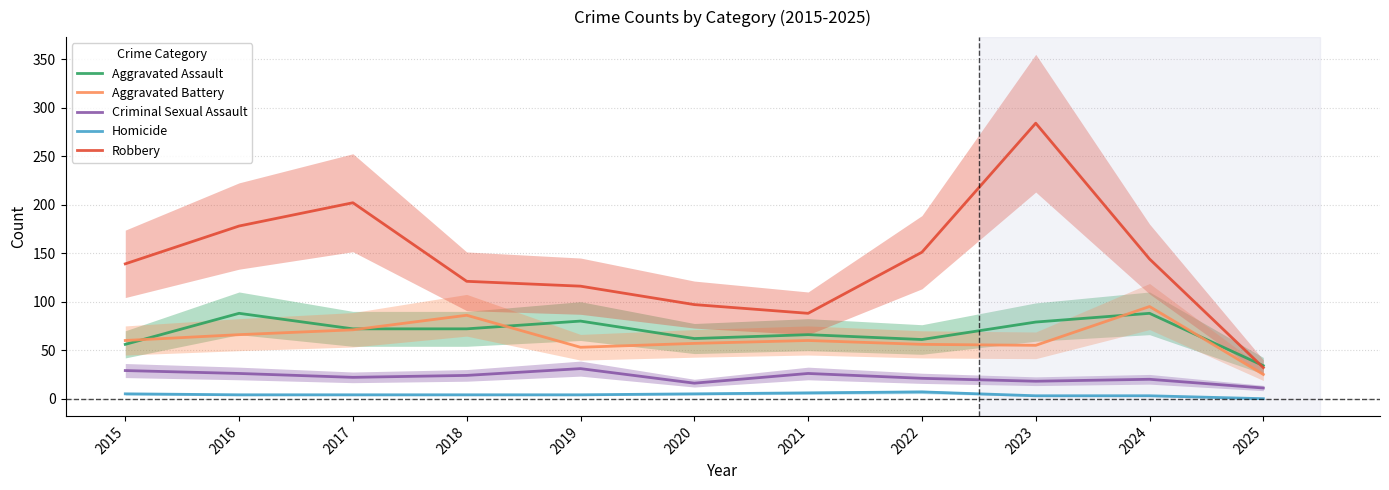

At 2018, list the series in order from largest to smallest.

Robbery, Aggravated Battery, Aggravated Assault, Criminal Sexual Assault, Homicide